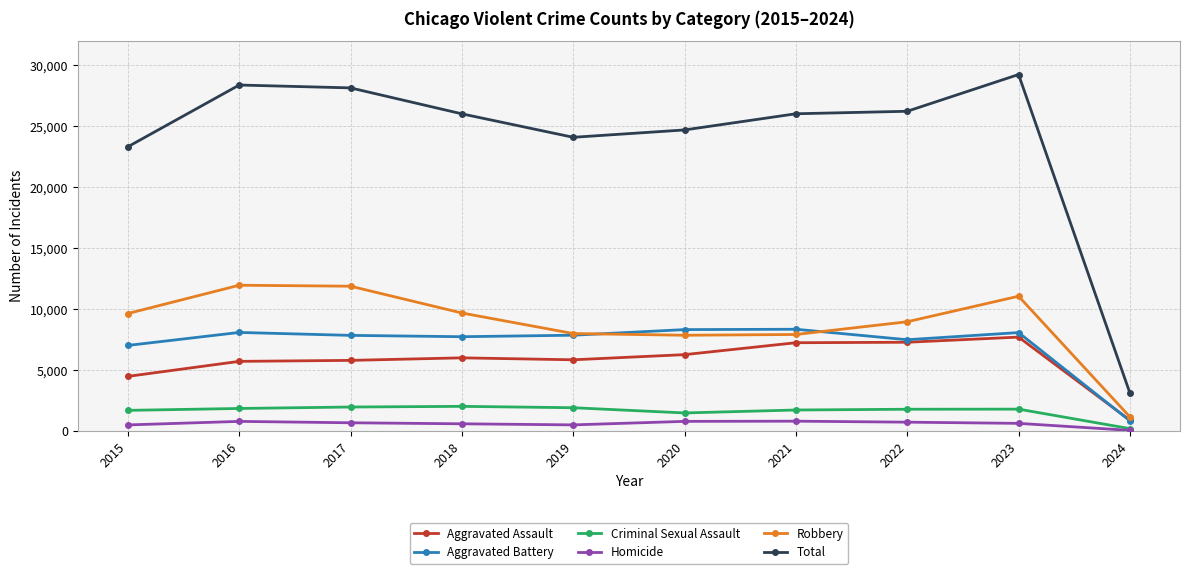

In Homicide, how many points are lower than both neighbors (excluding endpoints)?

1